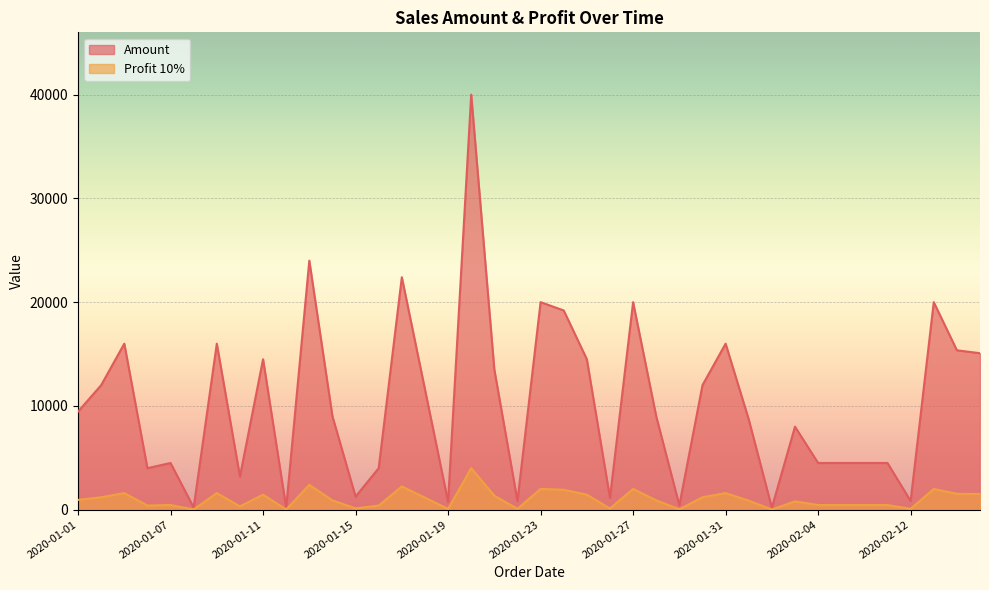

What is the difference between the maximum and minimum values in the Amount series?

39810